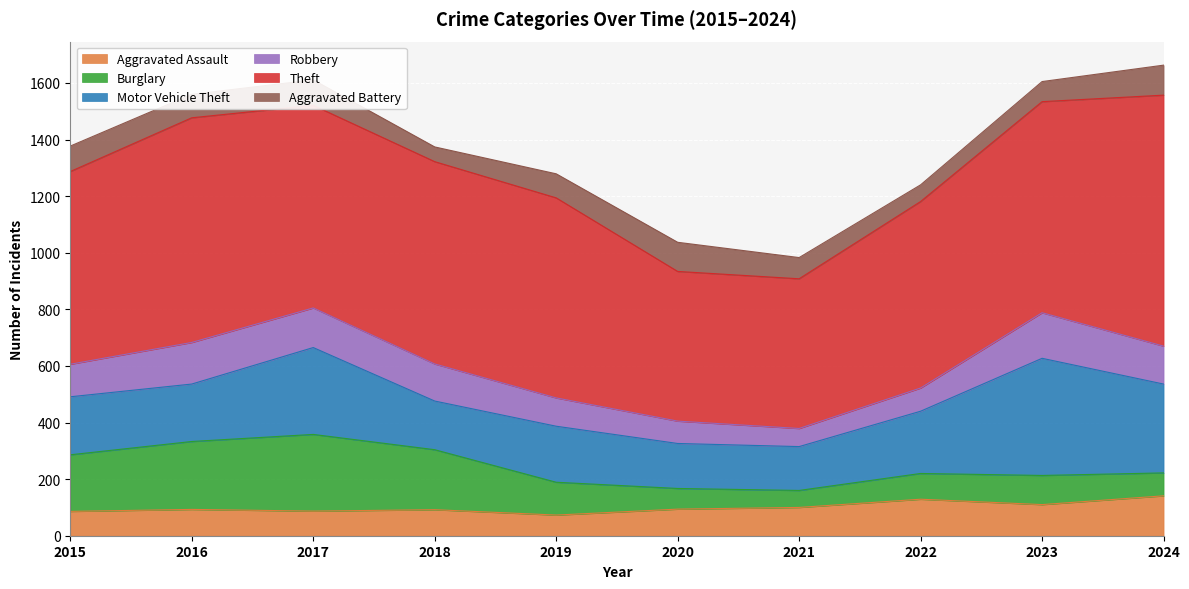

What is the difference between the Aggravated Battery values at 2017 and 2020?

13